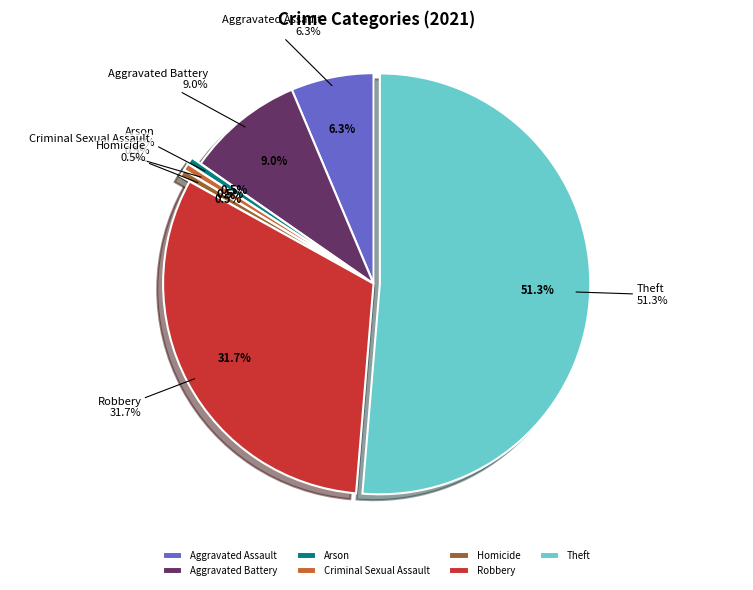

Rank the categories by value from highest to lowest.

Theft, Robbery, Aggravated Battery, Aggravated Assault, Arson, Criminal Sexual Assault, Homicide